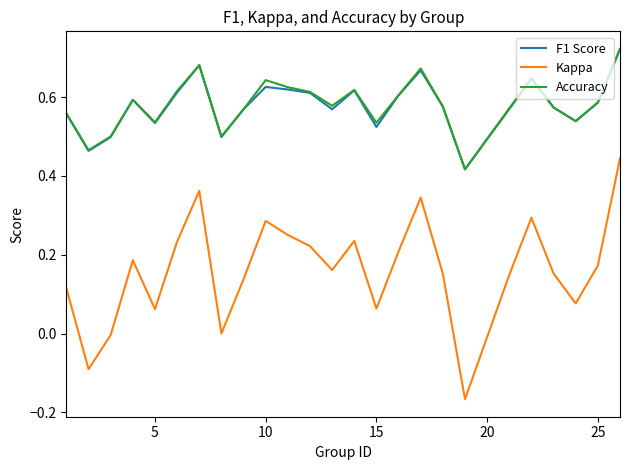

Which series has the widest spread of values?

Kappa